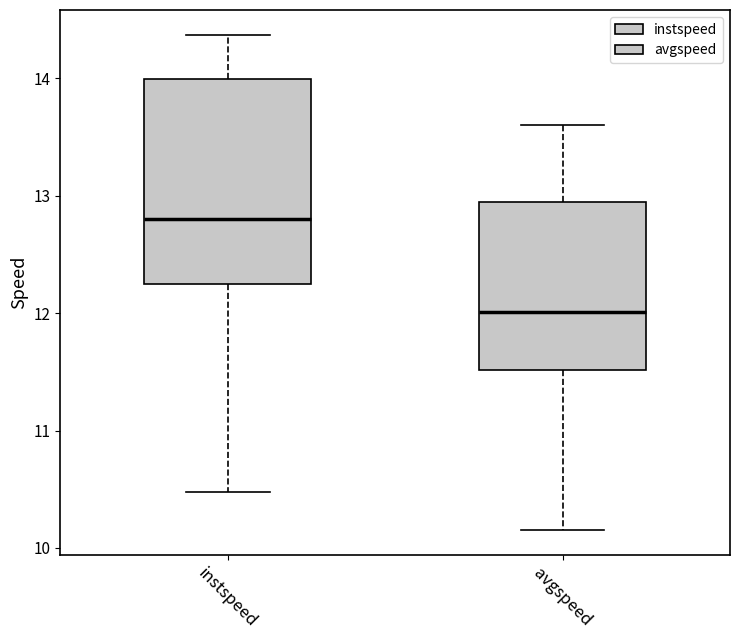

Where is the upper edge of the box for avgspeed on the y-axis? The values are not printed on the chart, so give them approximately, as read against the axis.

13.0